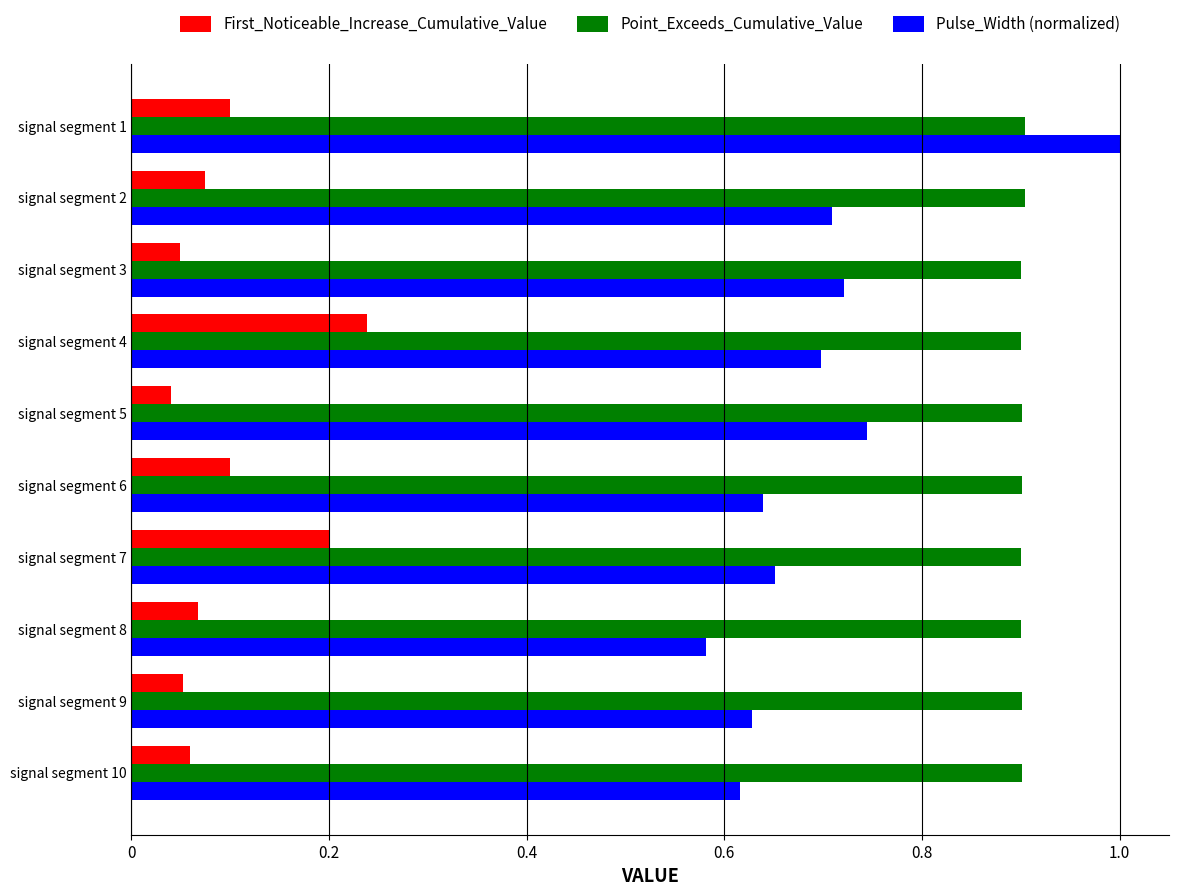

Count the Pulse_Width (normalized) values in the range 0 to 1.

10